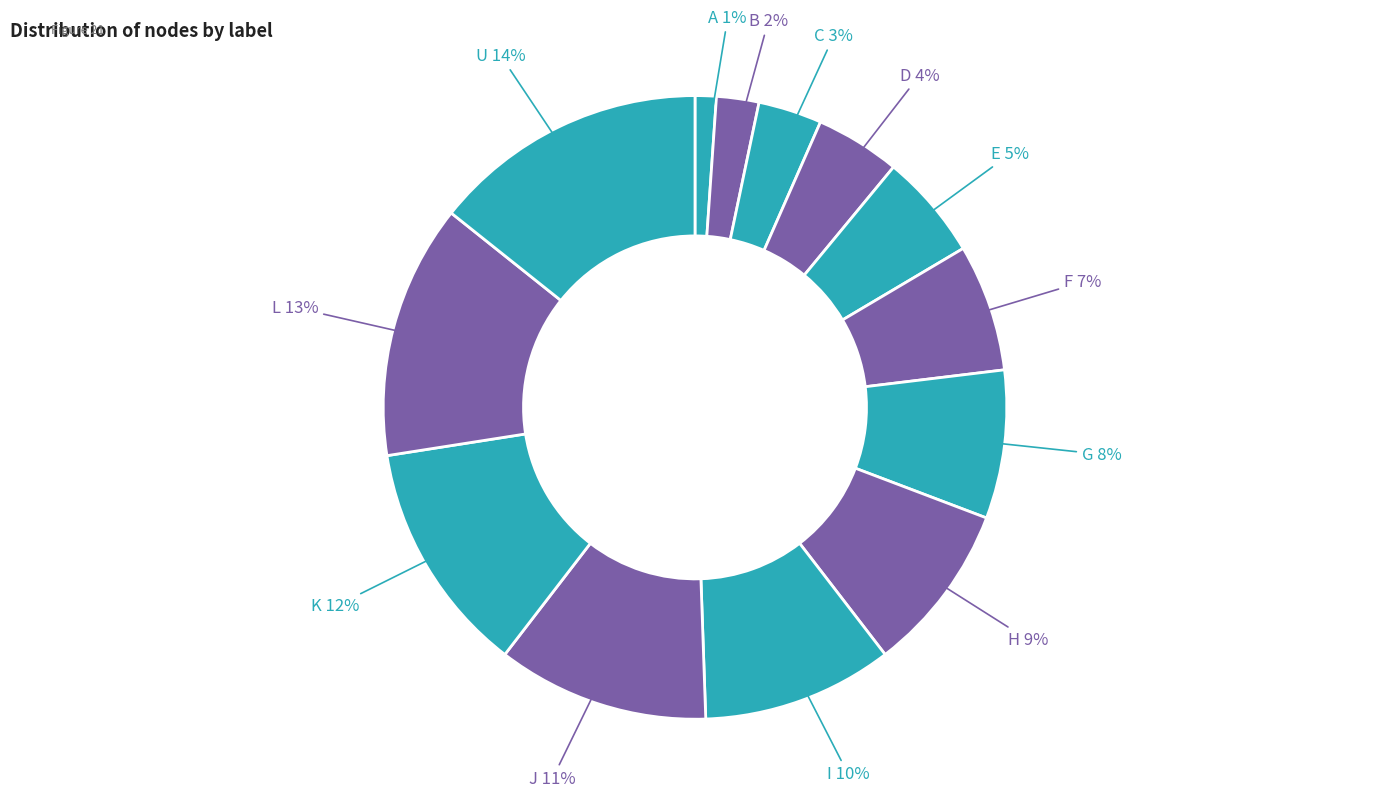

Rank the categories by value from highest to lowest.

U, L, K, J, I, H, G, F, E, D, C, B, A